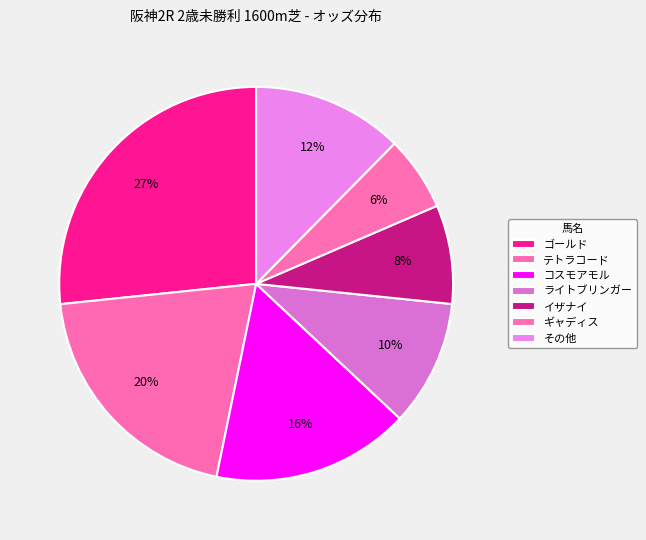

What percentage is NOT represented by テトラコード?

79.9%